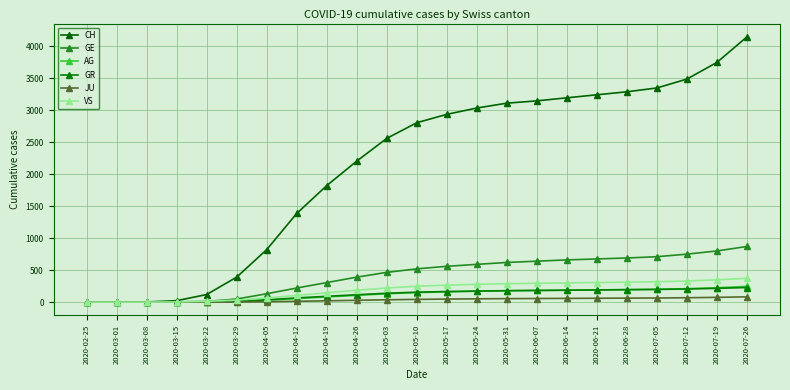

At which category is the sum across all series the highest?

2020-07-26